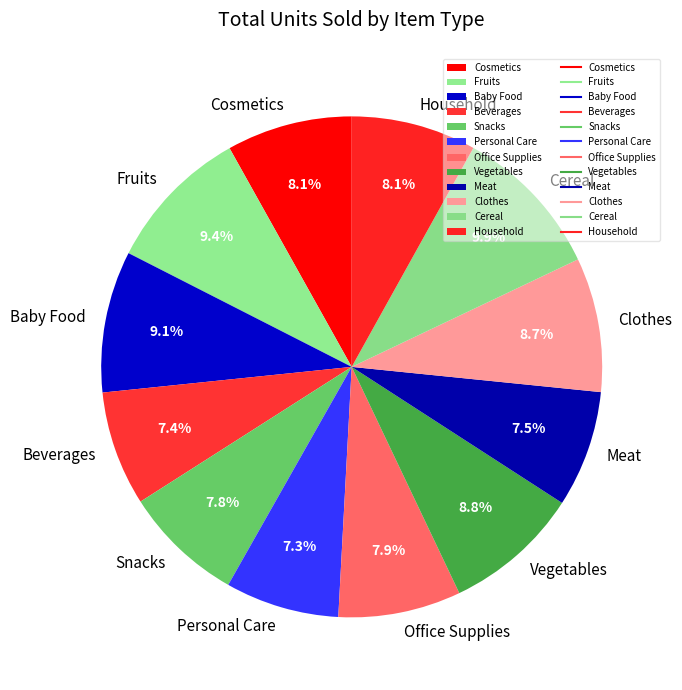

Between Cereal and Baby Food, which is larger?

Cereal